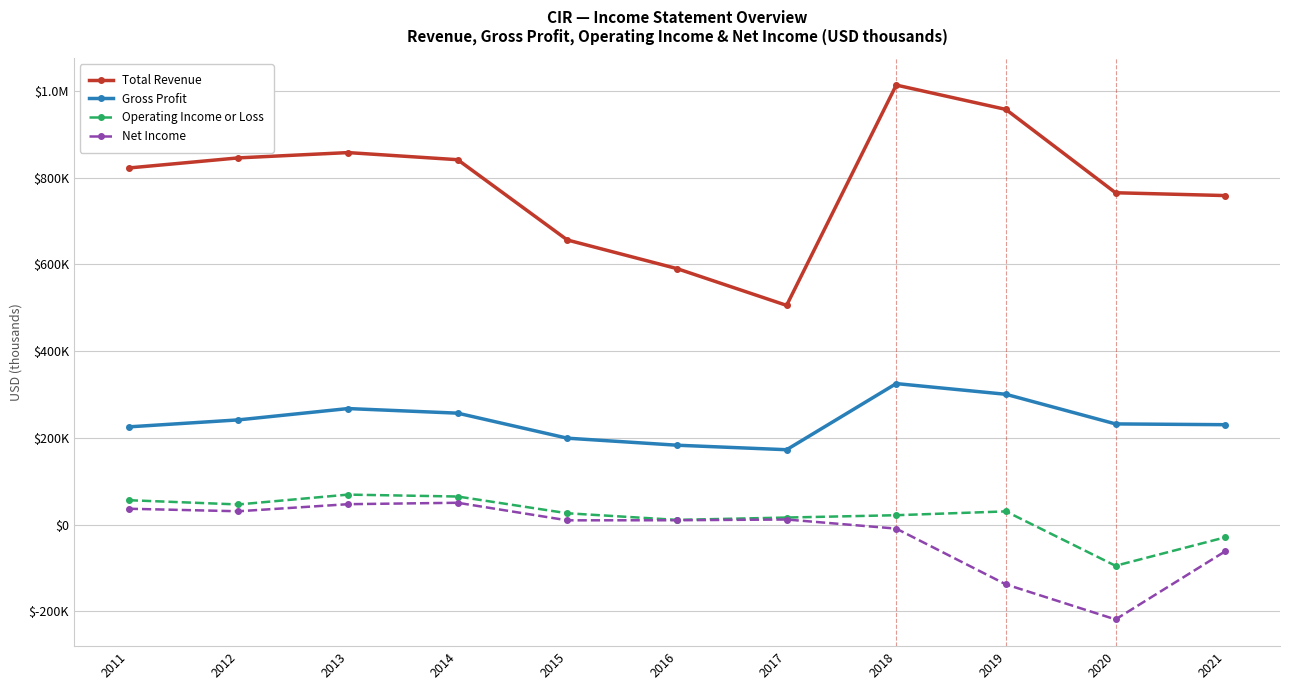

Where is Net Income nearest to the value -84100?

2021